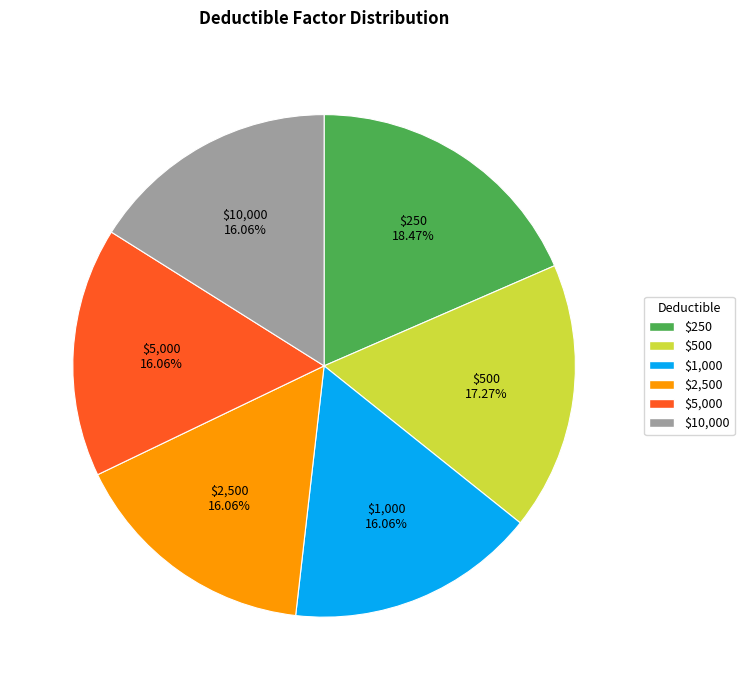

Which category has the biggest portion of the pie?

$250